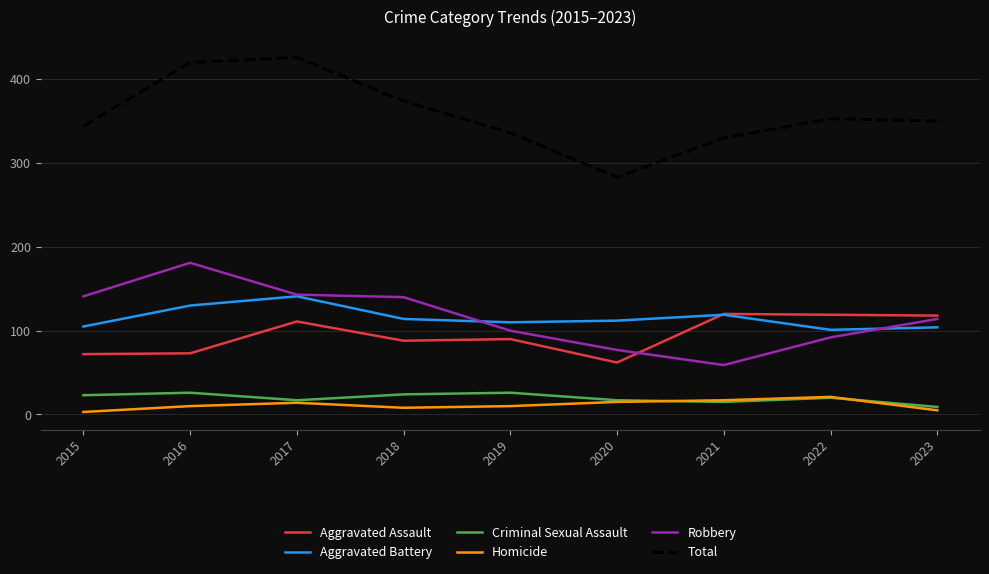

Is the value of Aggravated Assault at 2019 greater than the value of Total at 2019?

No